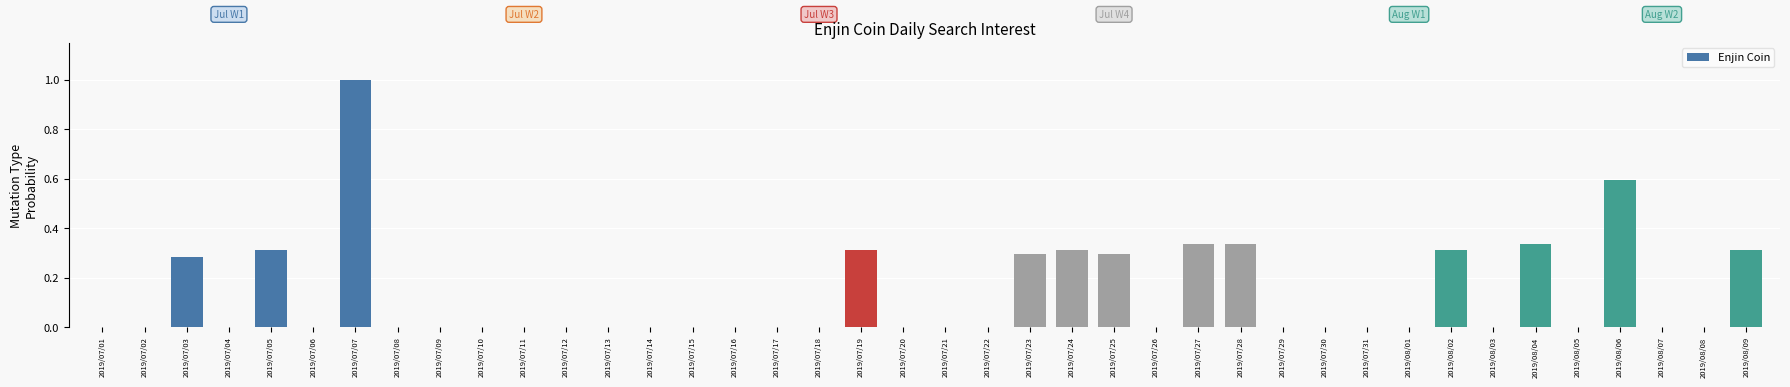

Are the bars grouped side by side (vs. stacked)?

No